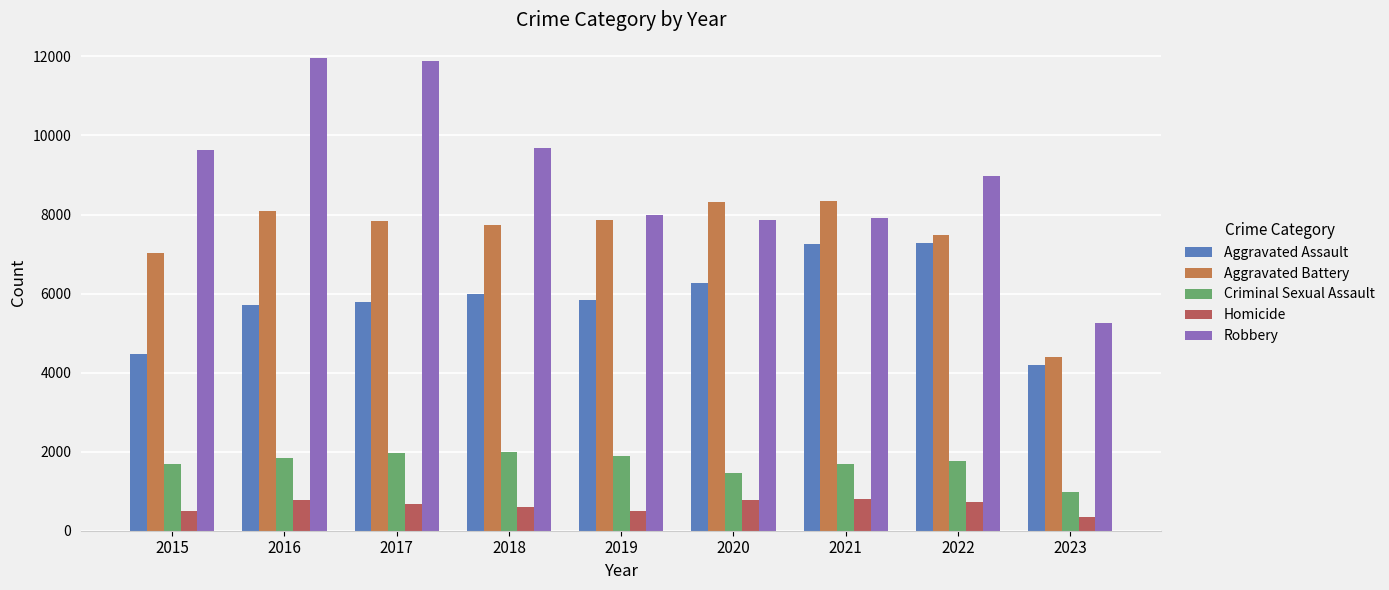

What is the difference between the Criminal Sexual Assault values at 2016 and 2017?

128